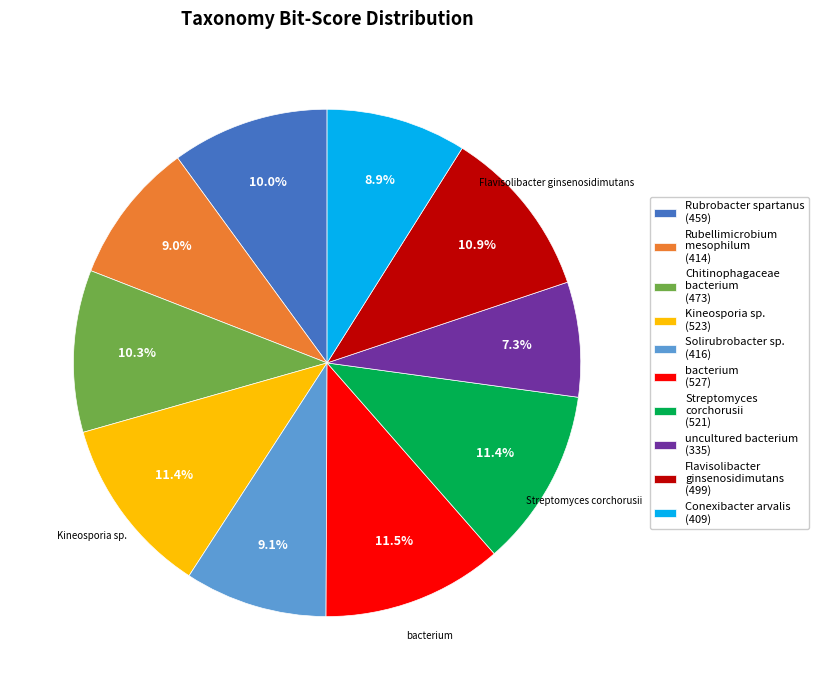

Does any single category account for the majority?

No